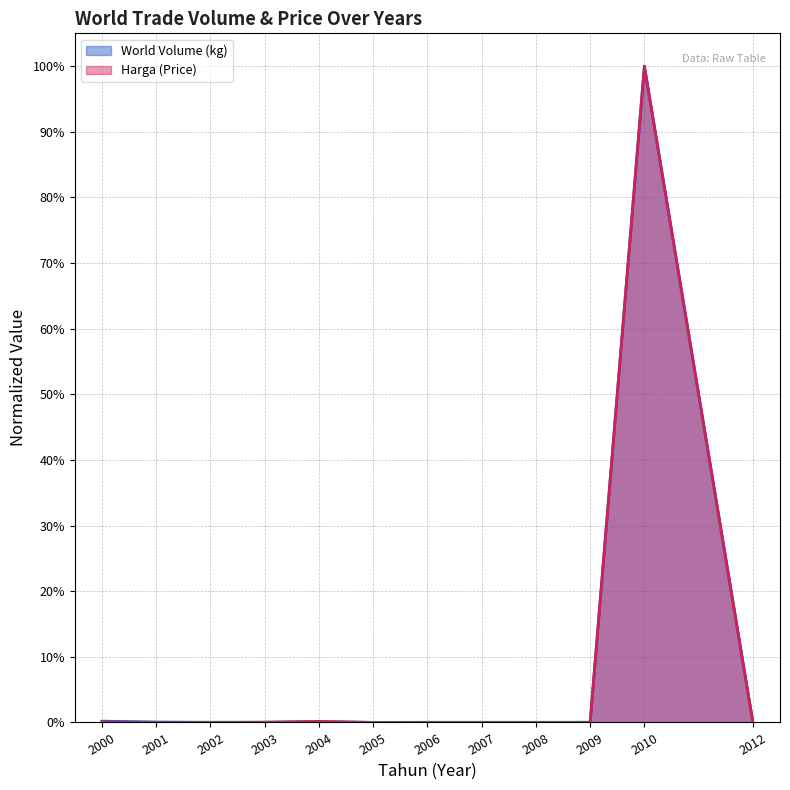

Reading right to left, extract all data points from this chart.

World Volume (kg): 2012=0.0	2010=1.0	2009=0.0	2008=0.0	2007=0.0	2006=0.0	2005=0.0	2004=0.0	2003=0.0	2002=0.0	2001=0.0	2000=0.0
Harga: 2012=0.0	2010=1.0	2009=0.0	2008=0.0	2007=0.0	2006=0.0	2005=0.0	2004=0.0	2003=0.0	2002=0.0	2001=0.0	2000=0.0